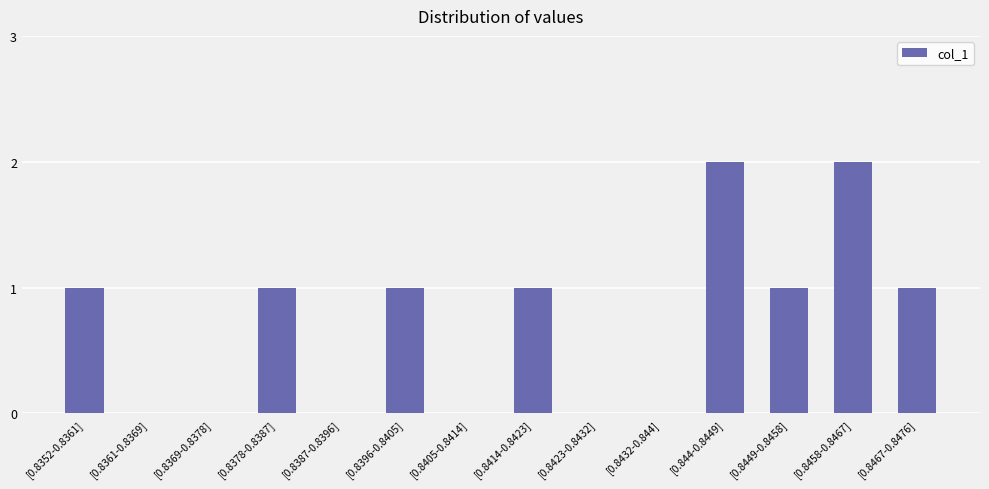

Approximately how many times larger is the value at [0.8352-0.8361] compared to [0.8396-0.8405]?

1.0